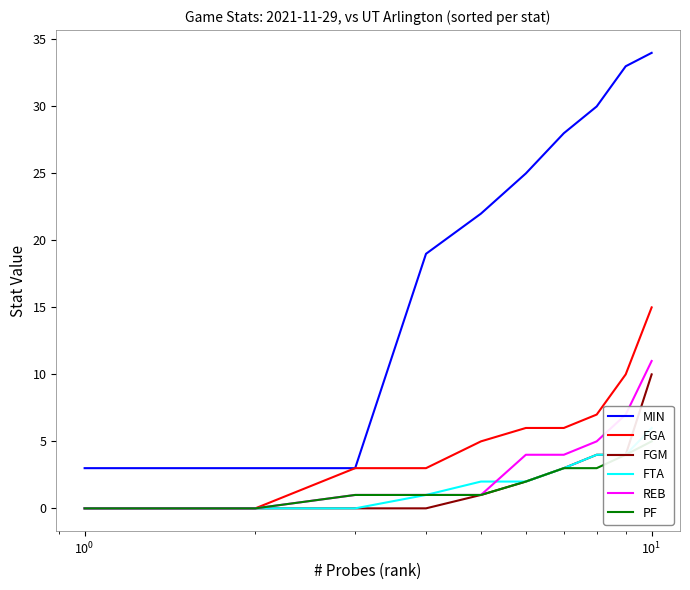

What are all the series names shown in the legend?

MIN, FGA, FGM, FTA, REB, PF